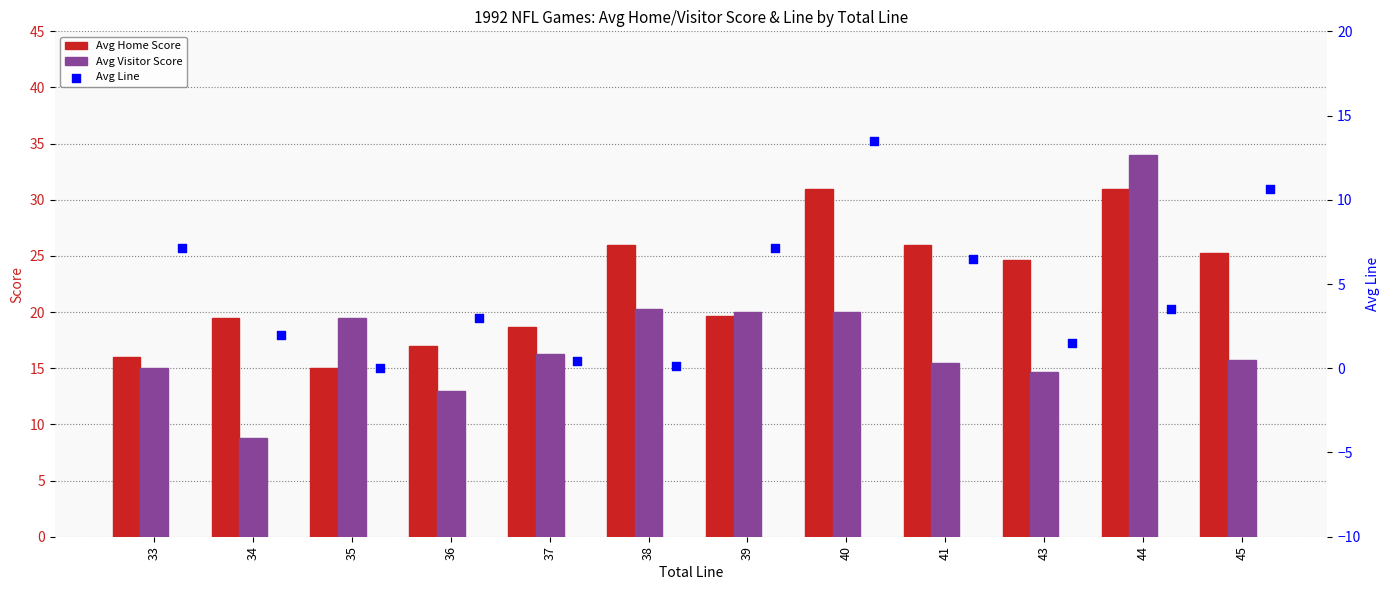

What is the average value of the Avg Home Score series?

22.5